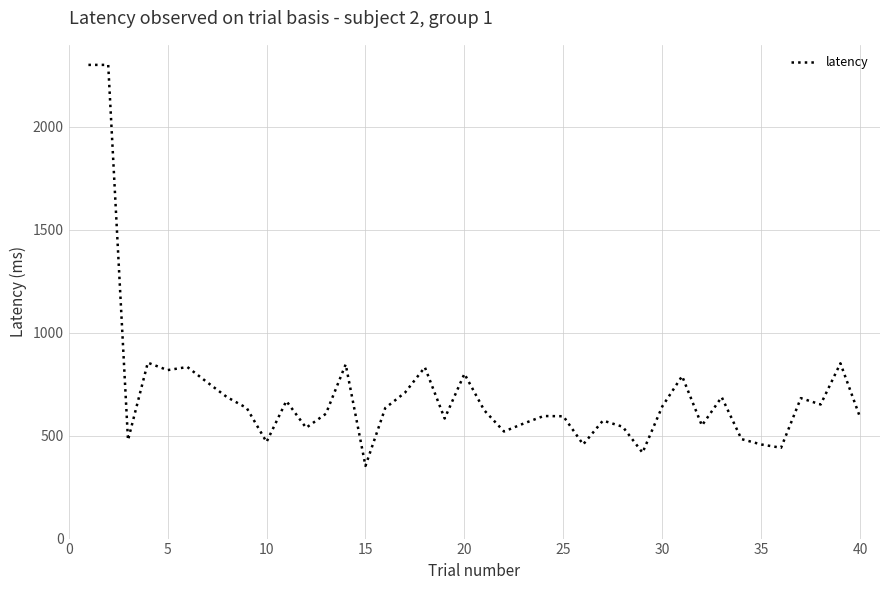

What is the maximum value shown in the chart?

2300